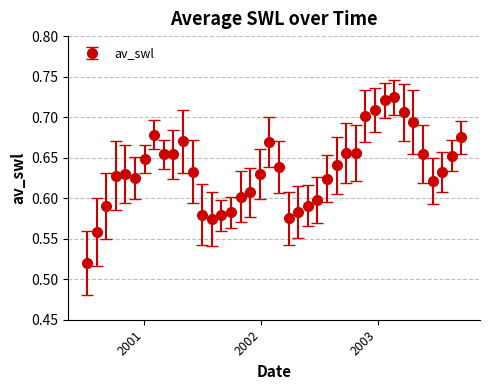

How many values are between 0 and 1?

40